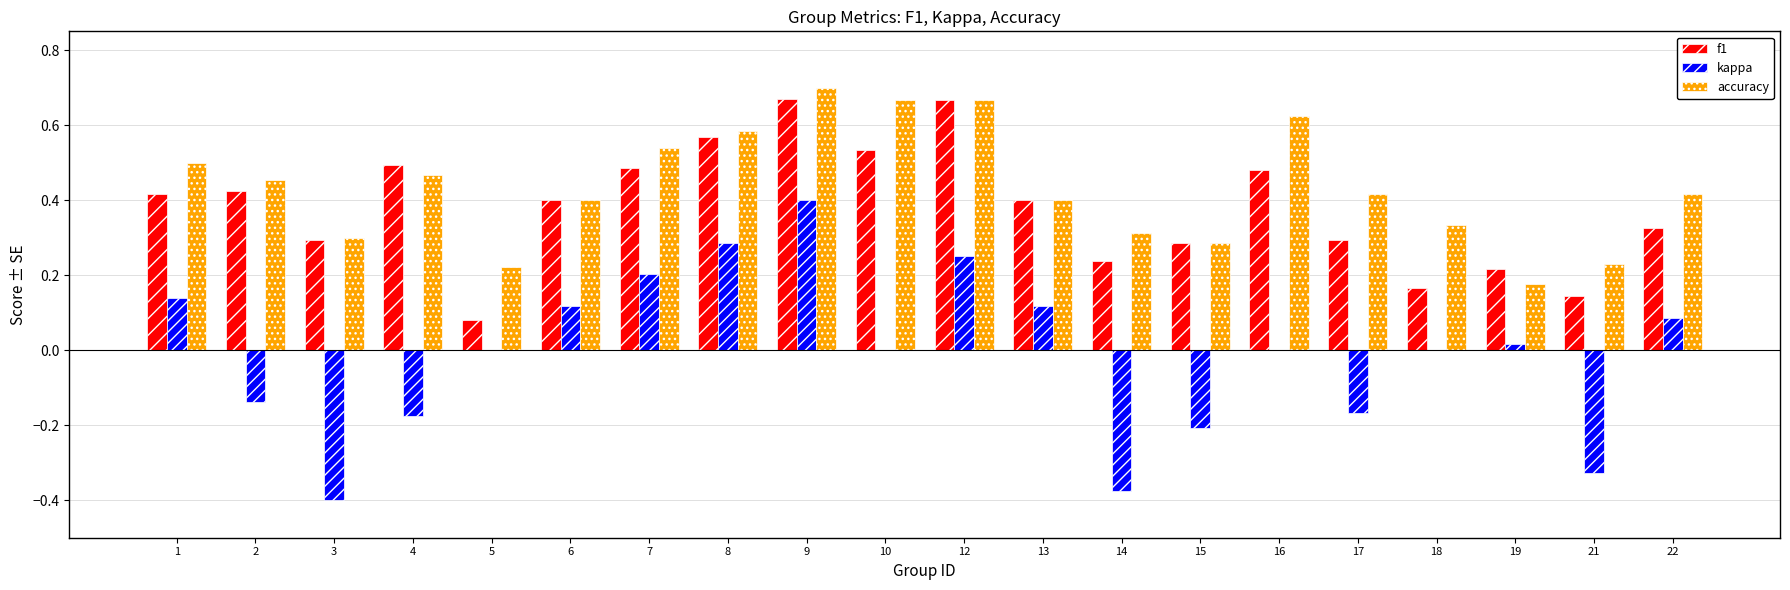

Which category has the highest value across all series?

9